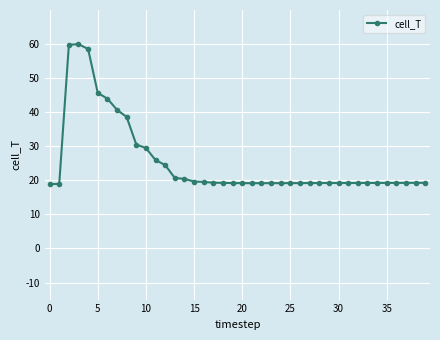

What is the greatest value displayed?

60.0